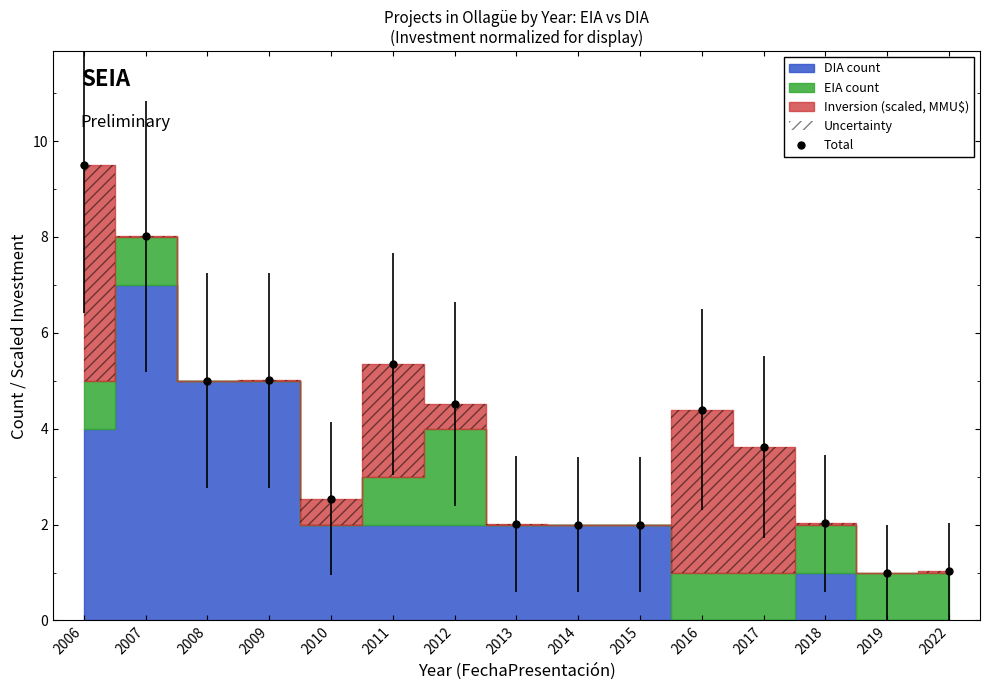

How many values are below 3?

7